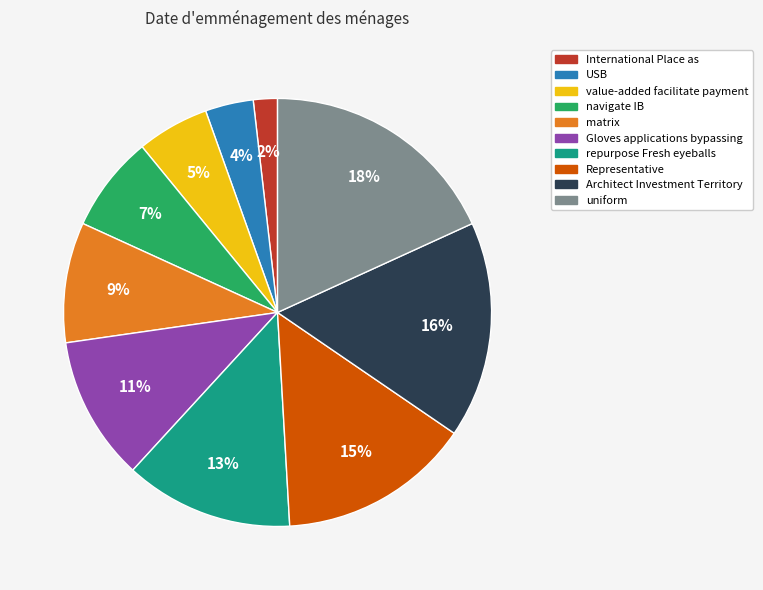

Count the number of slices in the pie.

10